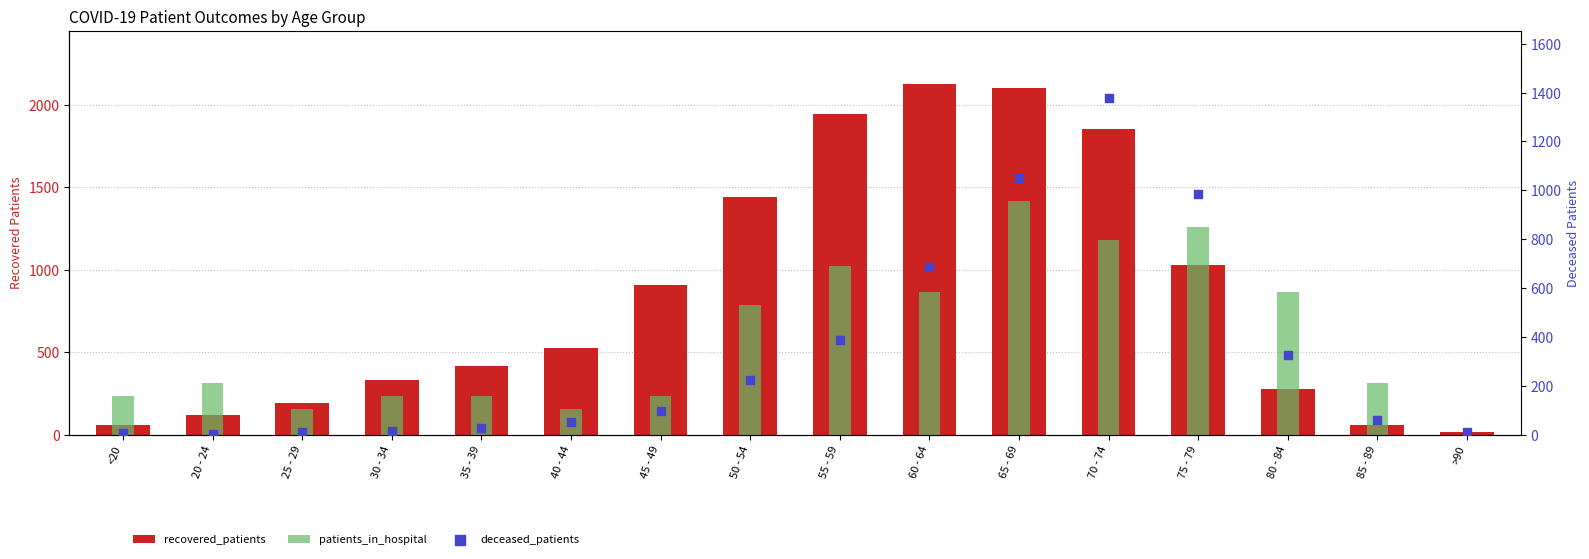

Which series reaches the minimum Y coordinate?

patients_in_hospital